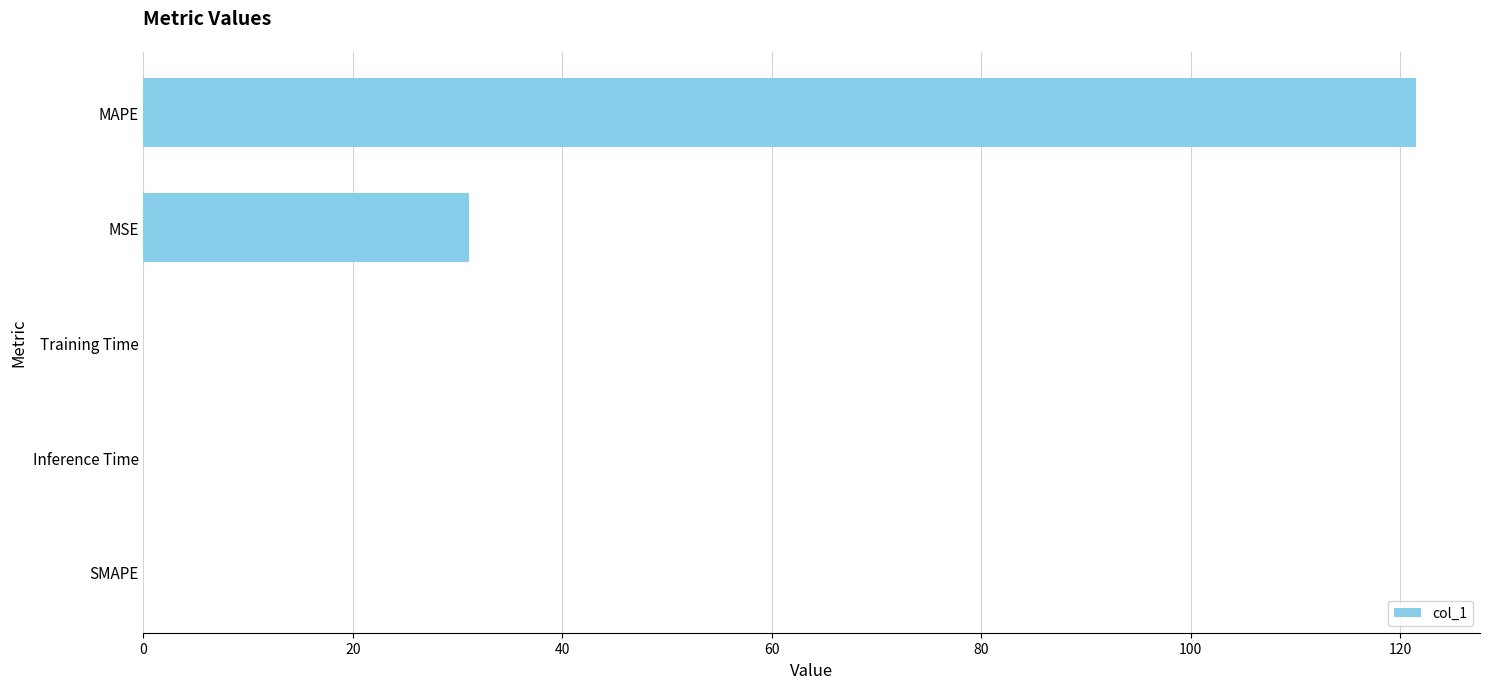

What value does the data have at MSE?

31.1